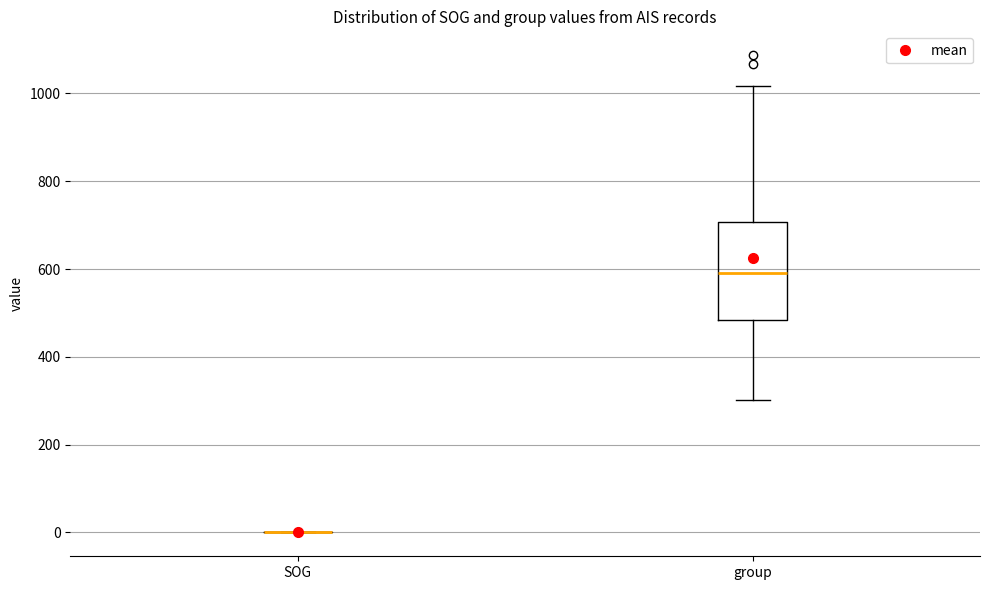

Which box is the tallest, from its lower edge to its upper edge?

group